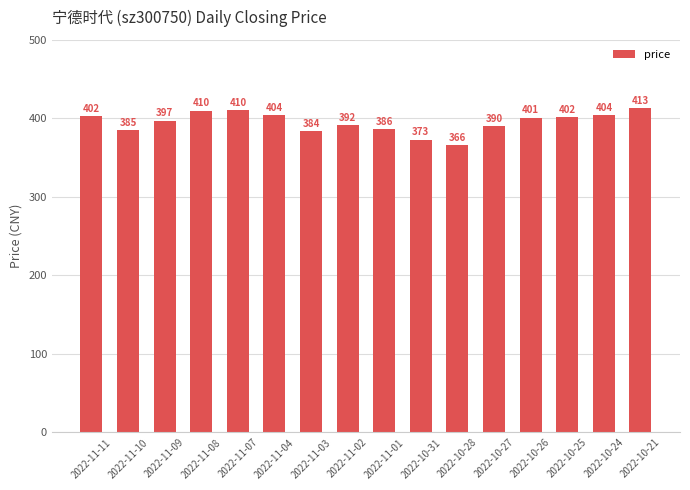

Does the chart contain stacked bars?

No